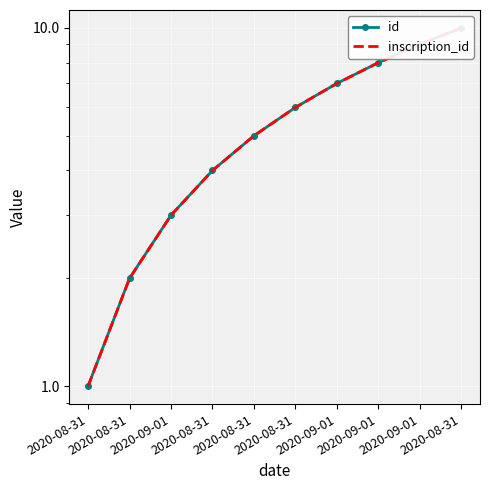

How many data points in inscription_id are above 6?

4